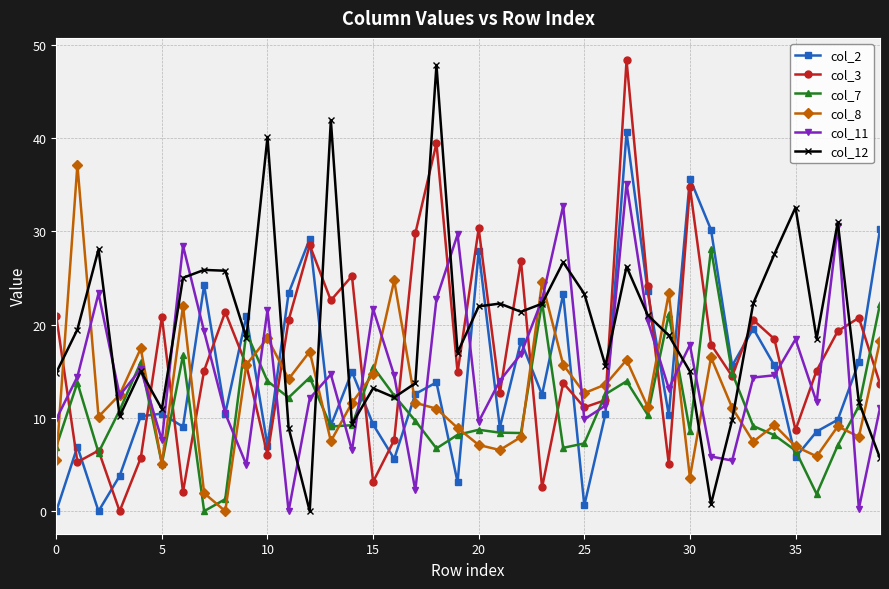

What is the maximum value shown in the chart?

48.3